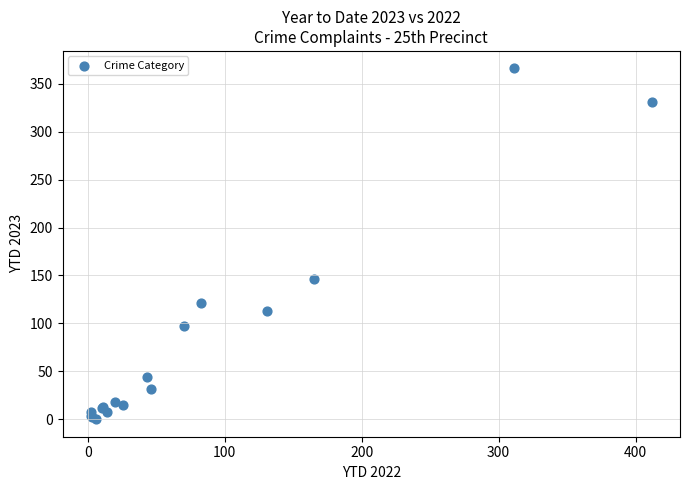

What Y value in the scatter plot is closest to 183?

146